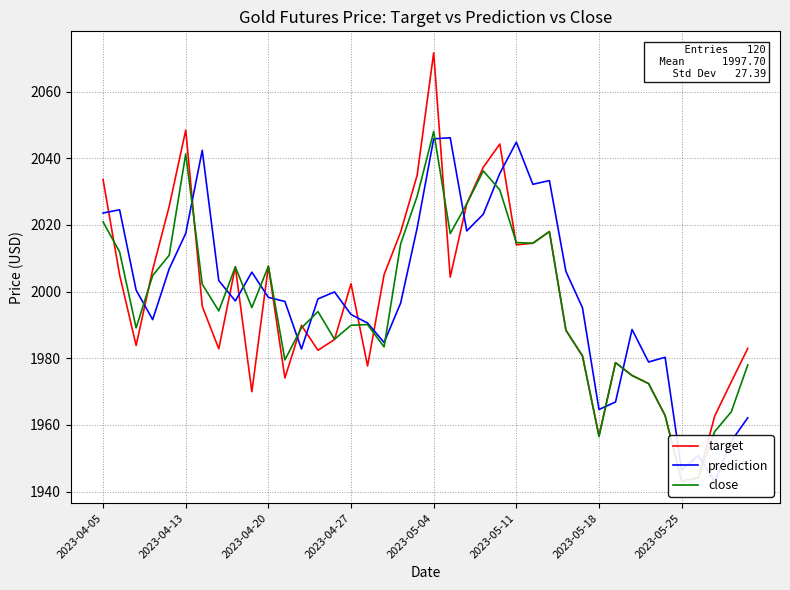

What is the value of the prediction point at the 5th from the left?

2006.8